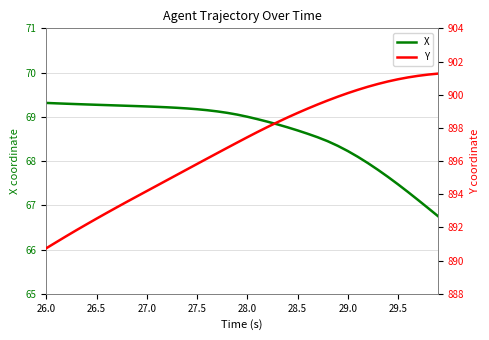

What are all the series names shown in the legend?

X, Y